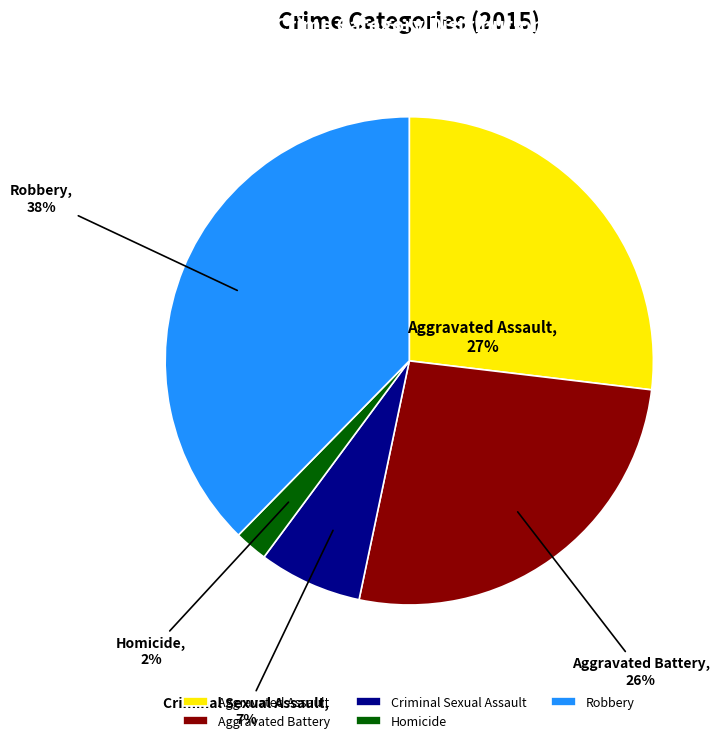

Which slice is the largest?

Robbery